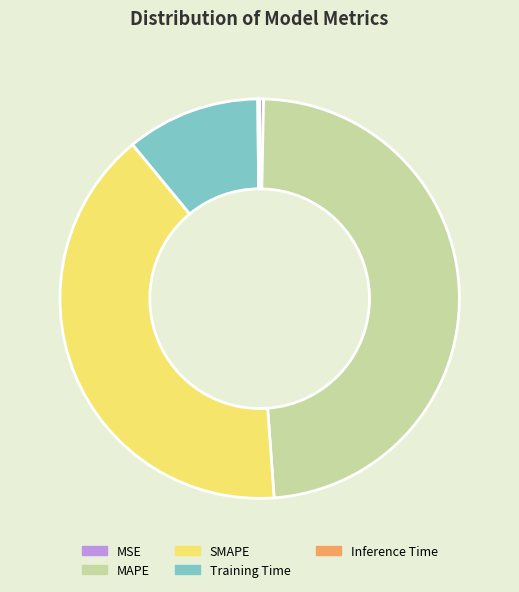

Is there any slice that represents more than half of the pie?

No